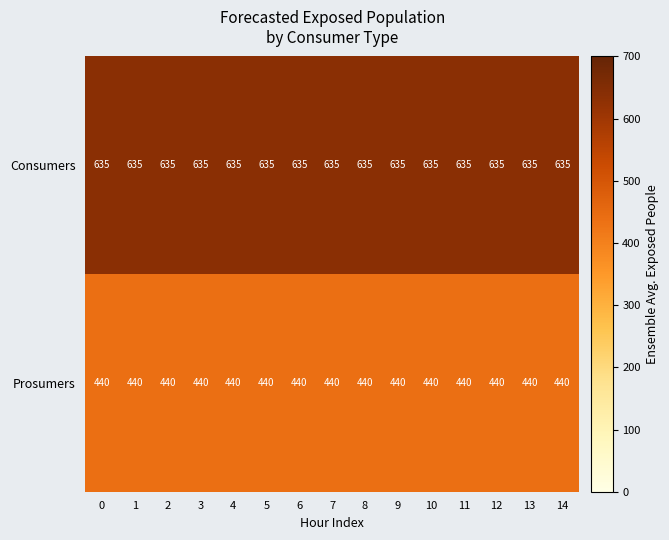

What is the minimum value shown in the chart?

440